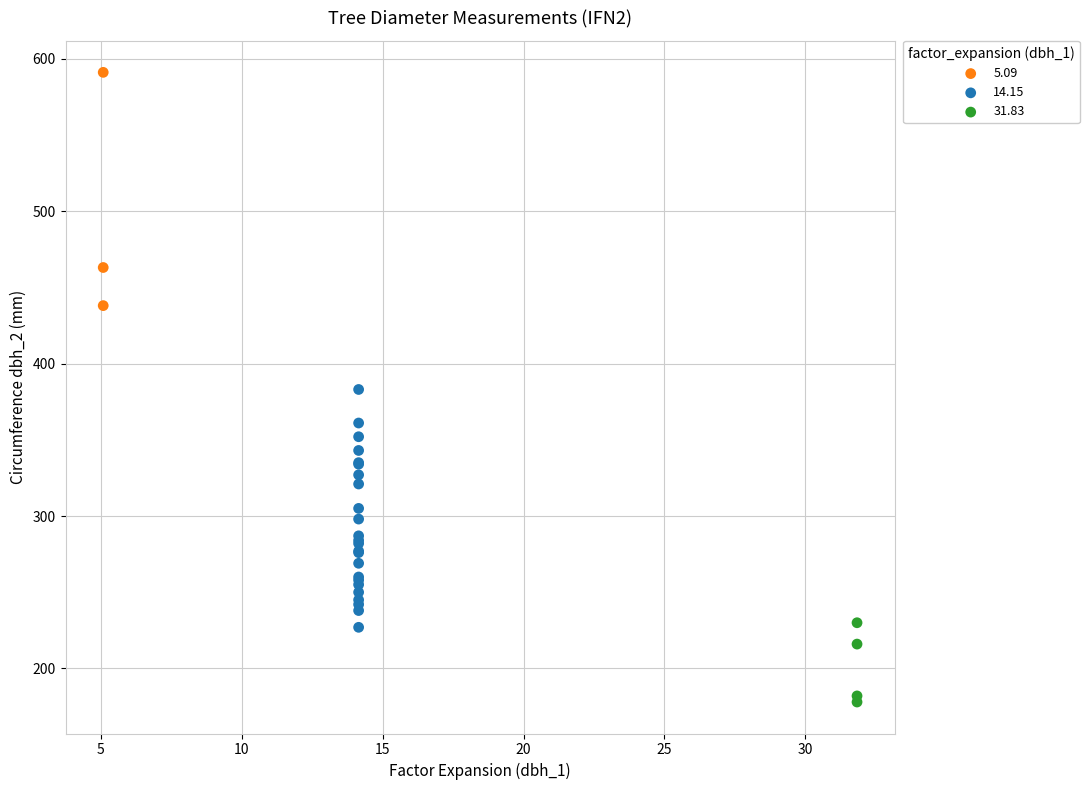

Which series reaches the maximum Y coordinate?

5.09